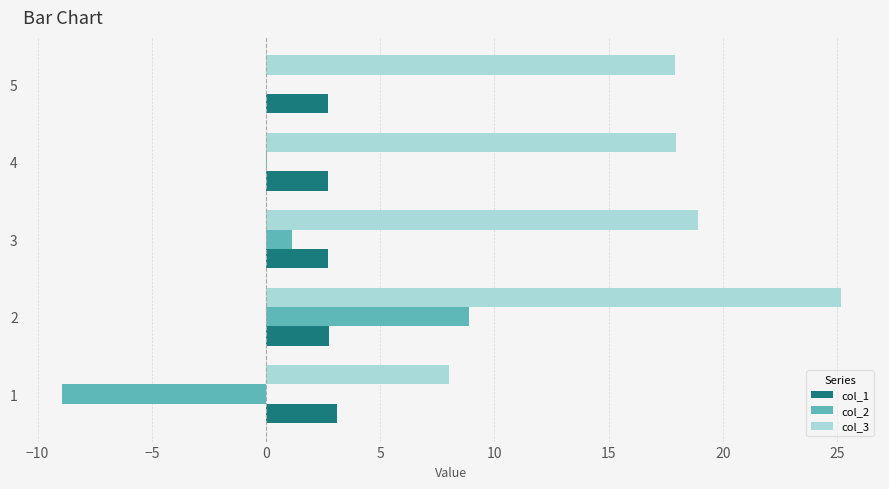

Between 2 and 3, which series saw the biggest shift?

col_2